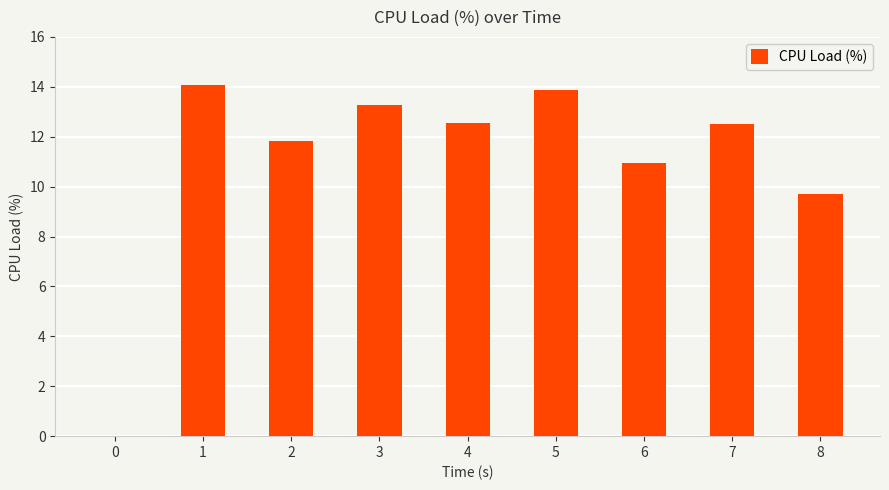

Between 0 and 5, which is larger?

5